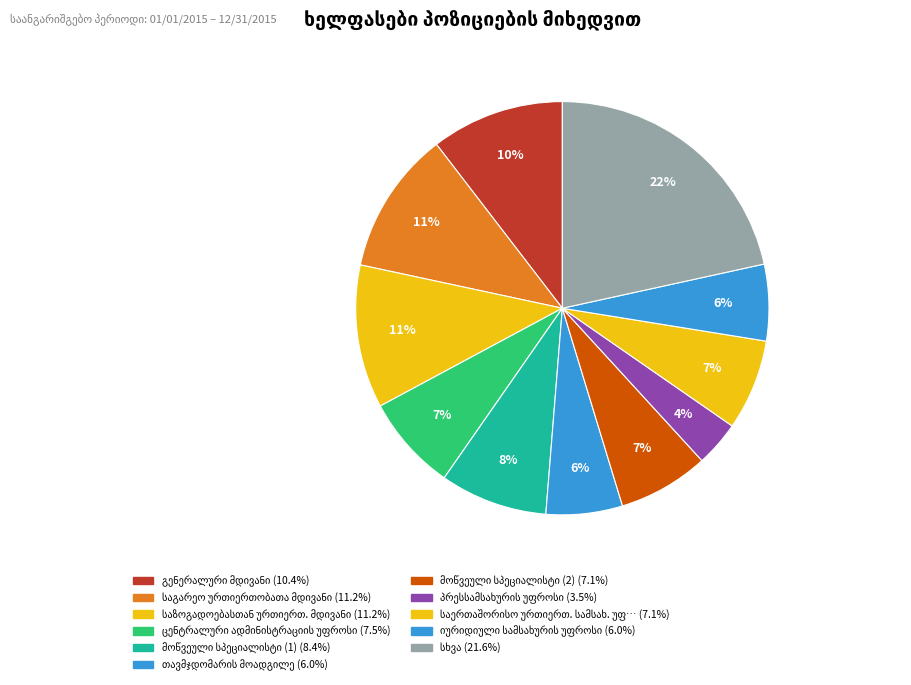

Count the number of slices in the pie.

11